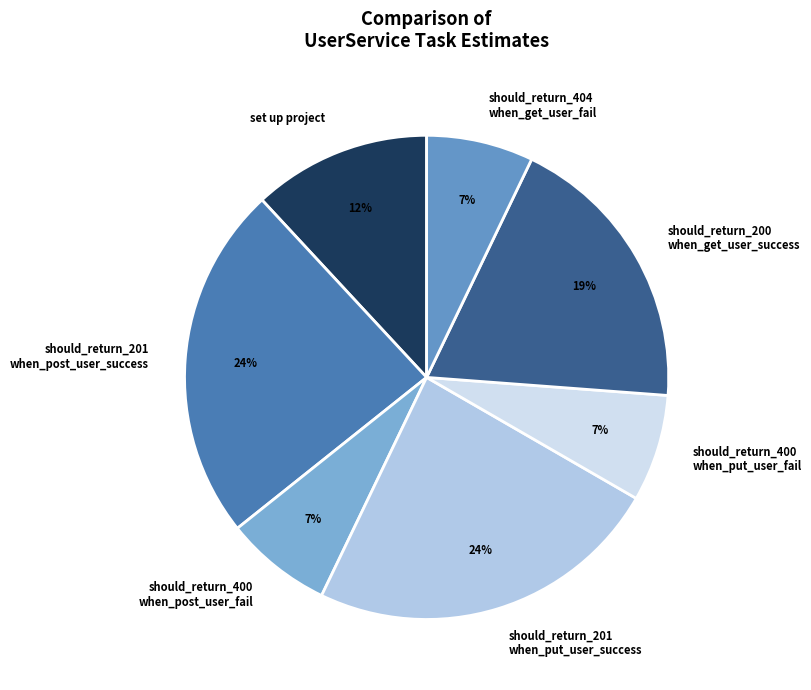

Is it true that should_return_404 when_get_user_fail is 13% of the pie?

False